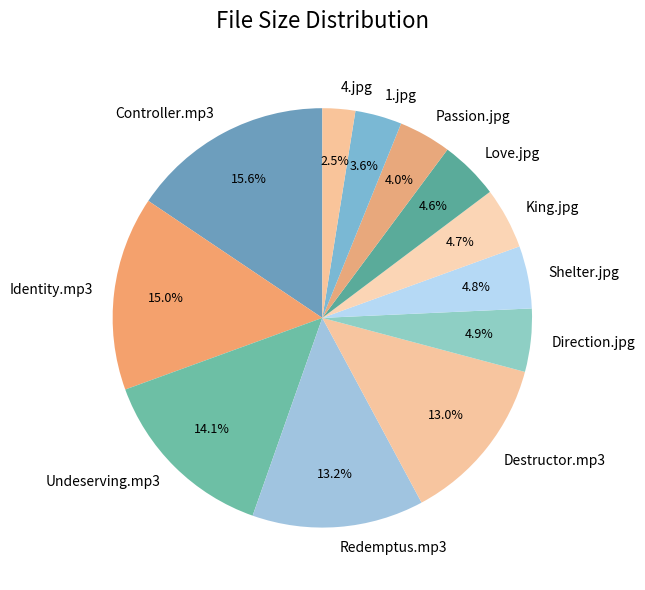

Combined, do King.jpg and Passion.jpg account for over 50%?

No